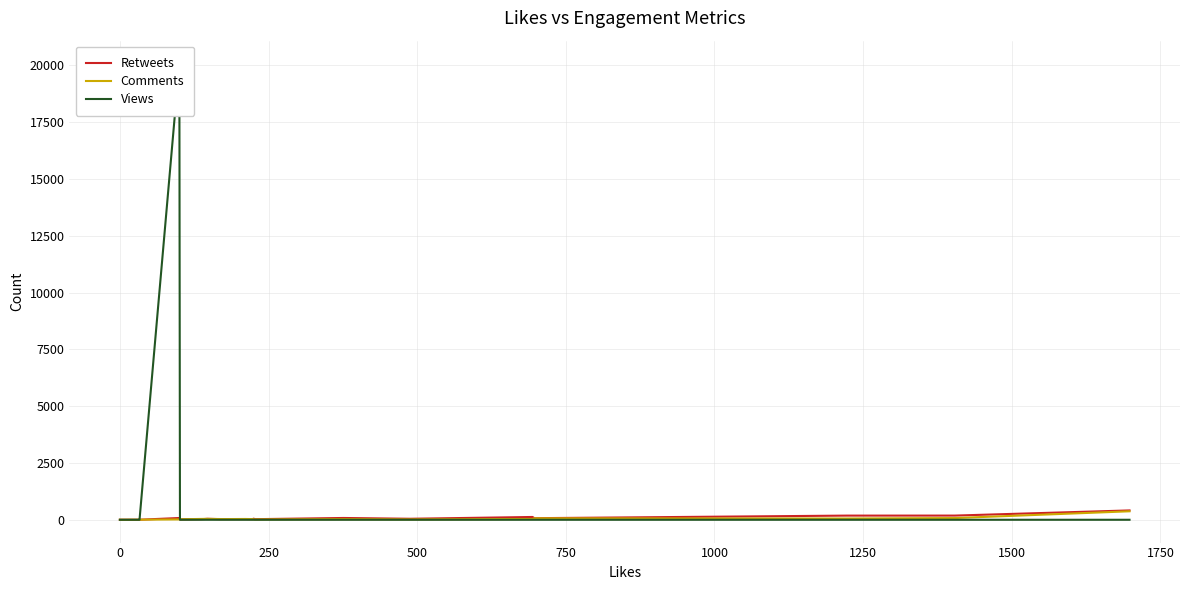

Reading right to left, what are all the values shown in this chart?

Retweets: 411	184	183	70	123	44	79	26	49	26	29	30	28	43	36	26	15	78	2	1	2	1	0
Comments: 373	75	55	63	35	16	28	15	19	30	35	30	32	39	39	37	21	15	4	2	2	1	1
Views: 0	0	0	0	0	0	0	0	0	0	0	0	0	0	0	0	0	20078	0	0	0	0	0